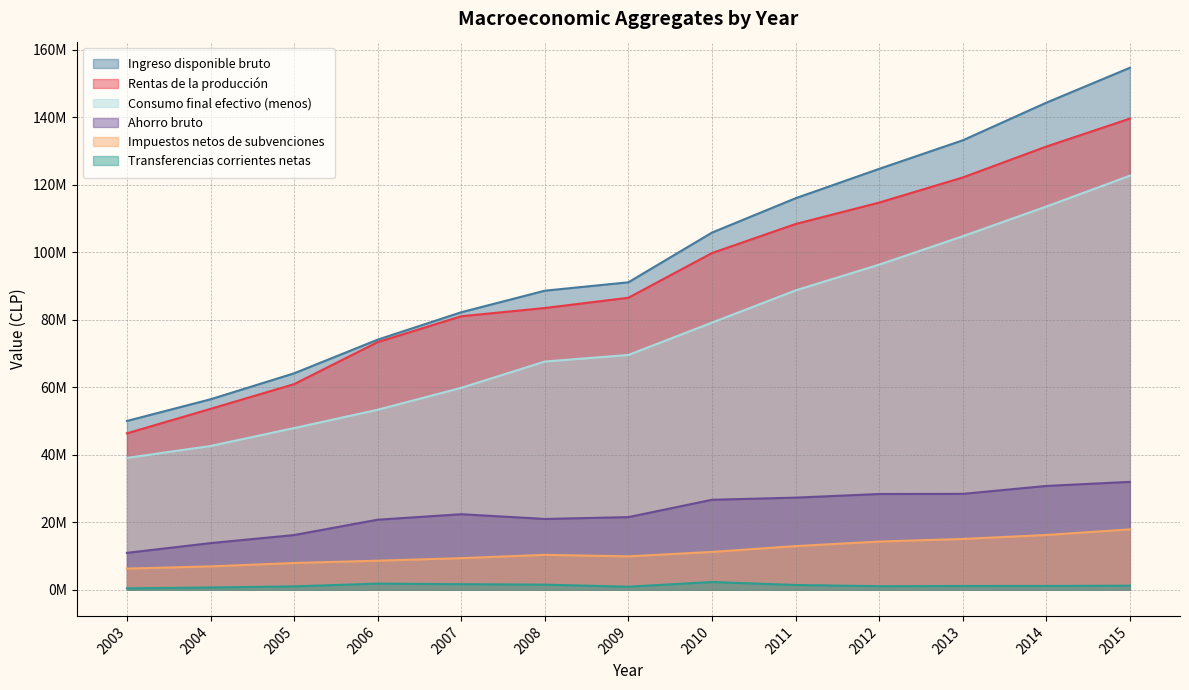

At which category is the sum across all series the highest?

2015